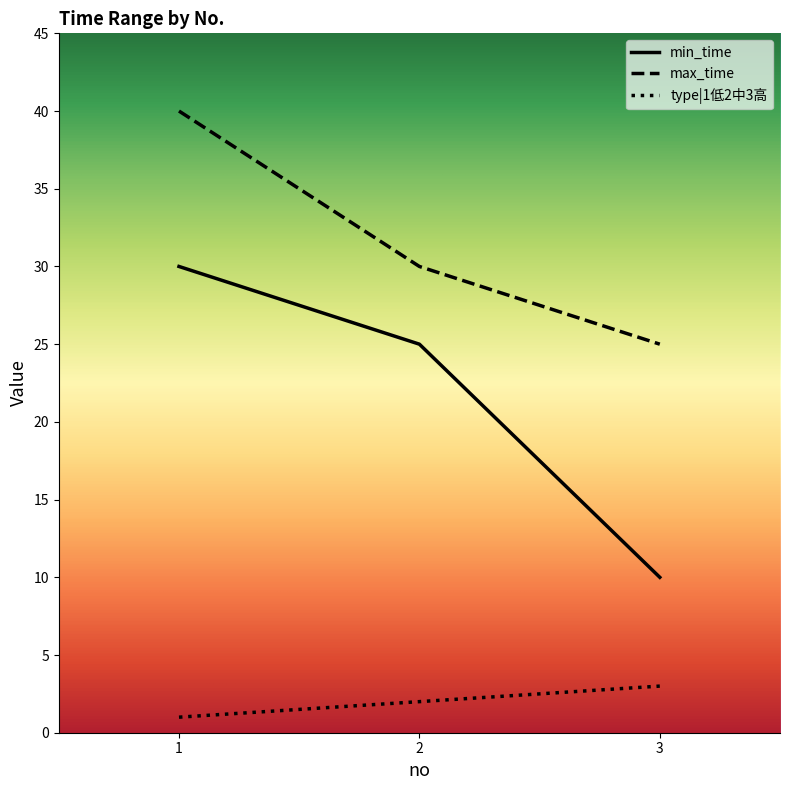

Rank the series by their average value, from highest to lowest.

max_time, min_time, type|1低2中3高